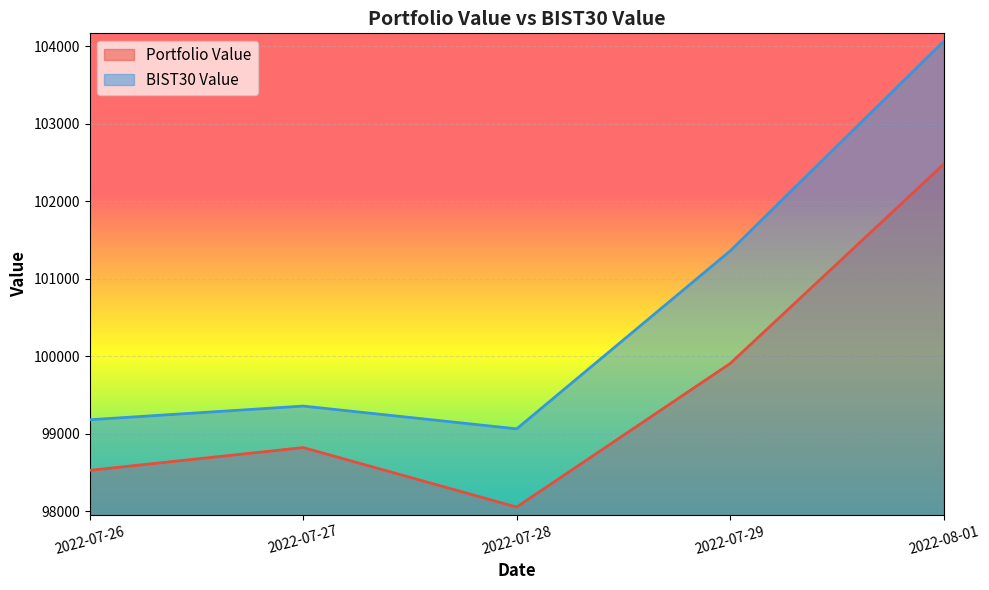

True or false: BIST30 Value and Portfolio Value intersect in this chart.

False